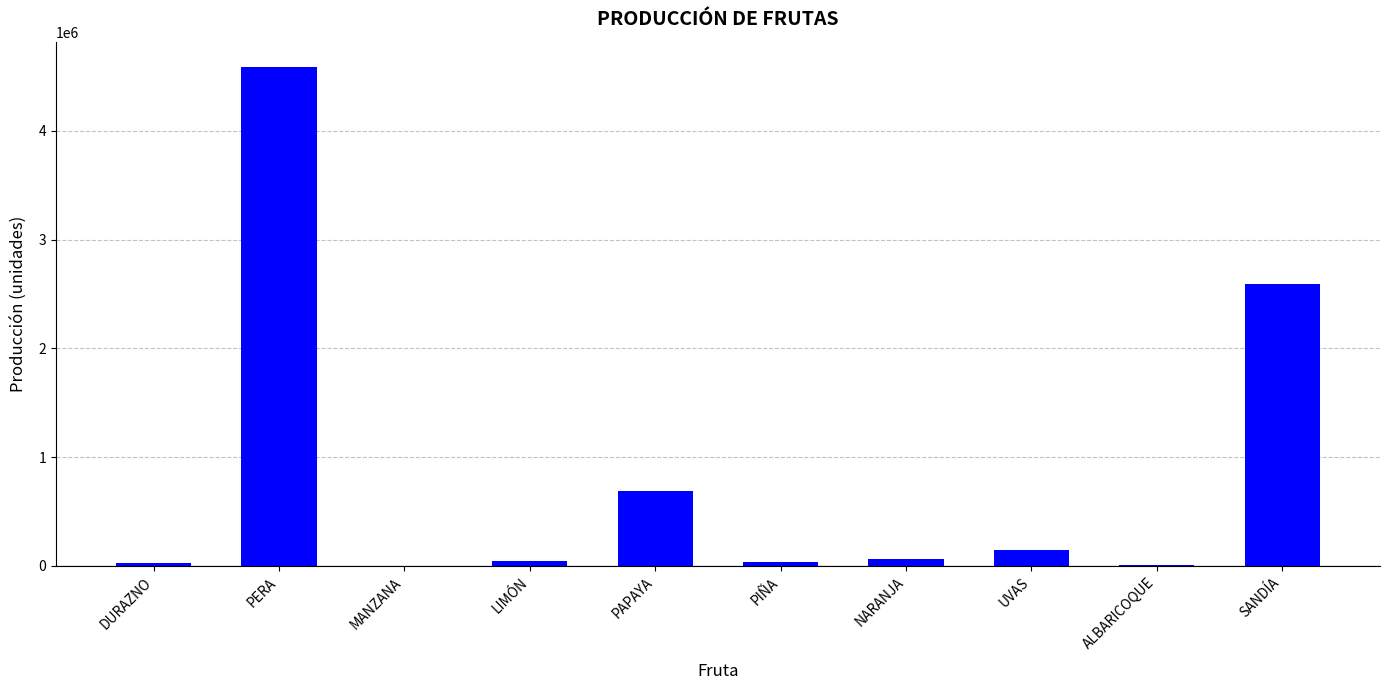

What is the greatest value displayed?

4589236